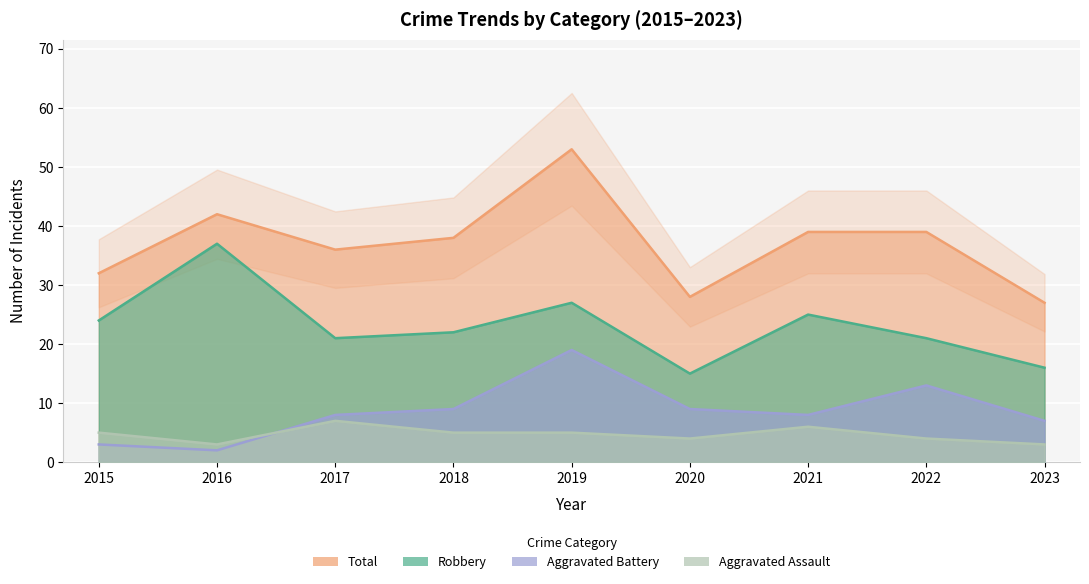

Count the number of data series in this chart.

4